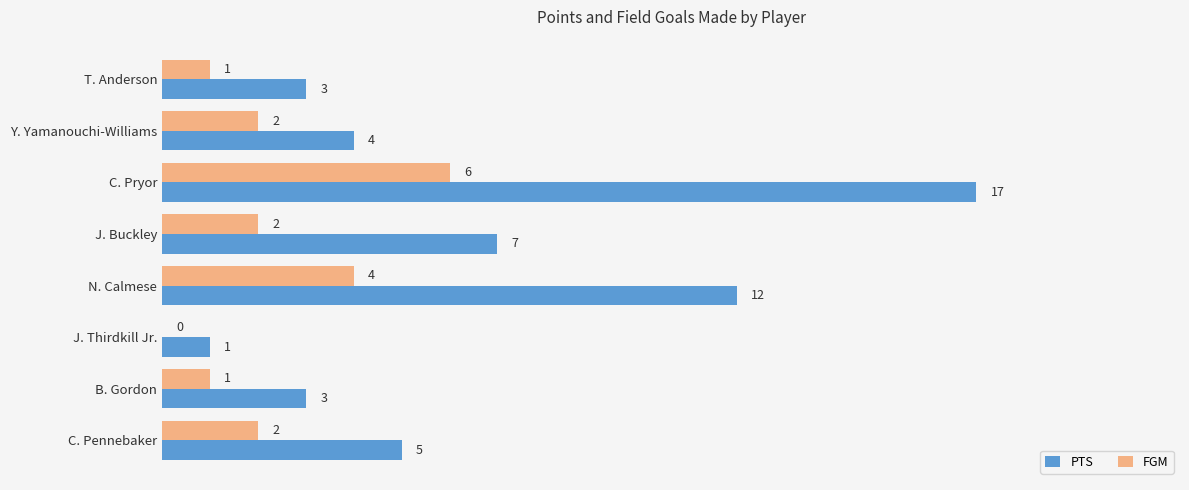

Between C. Pryor and J. Buckley, which series saw the biggest shift?

PTS